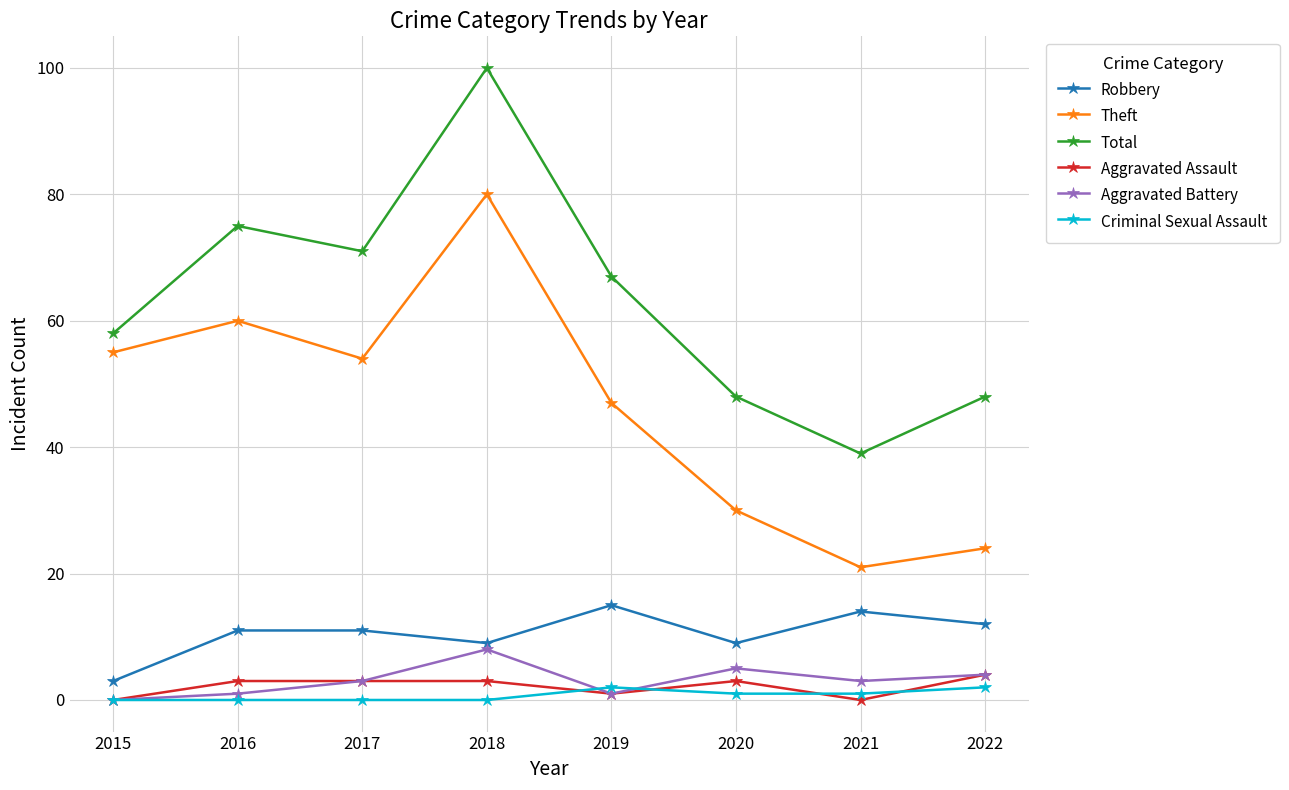

What is the value of the Aggravated Battery point at the 8th from the left?

4